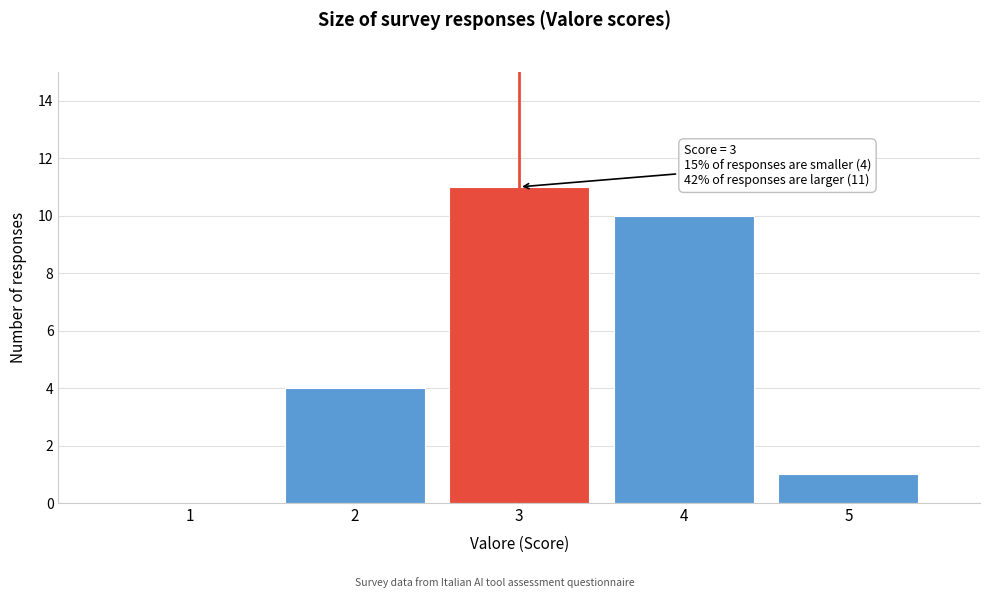

Over which range of the x-axis is the bar tallest?

2.5 to 3.5